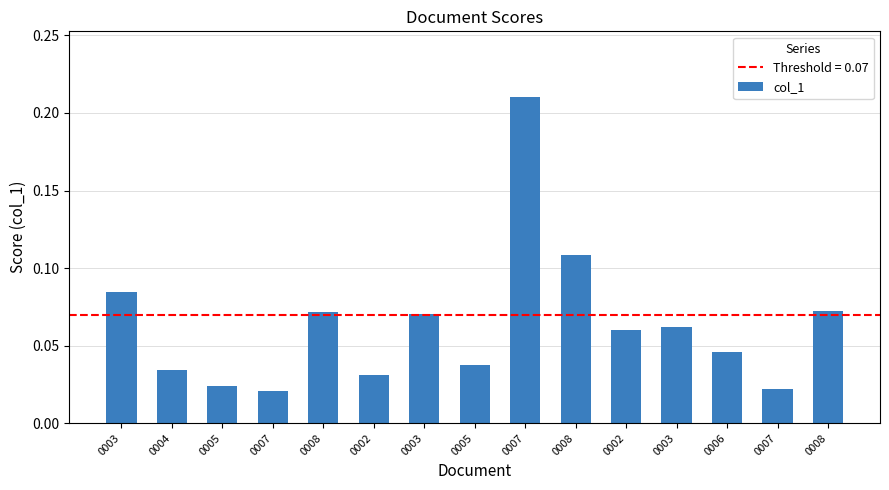

Count the number of data series in this chart.

1